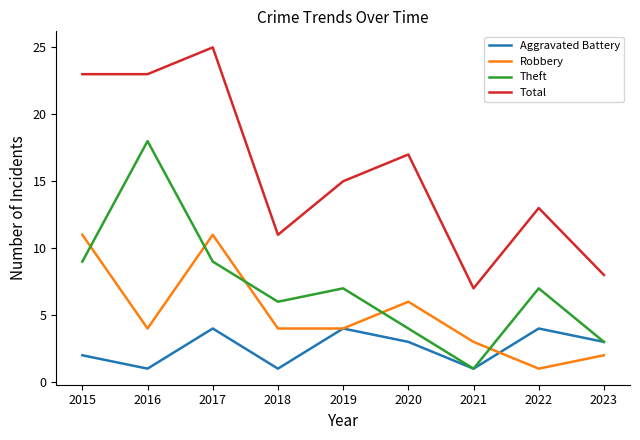

Which series has the widest spread of values?

Total